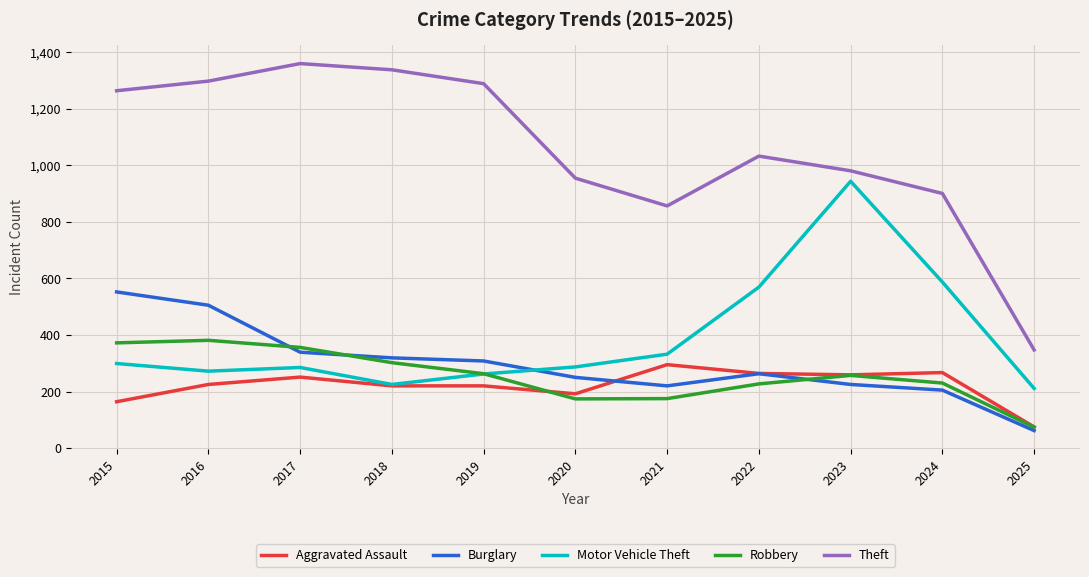

Is this an area chart (filled region under the line)?

No